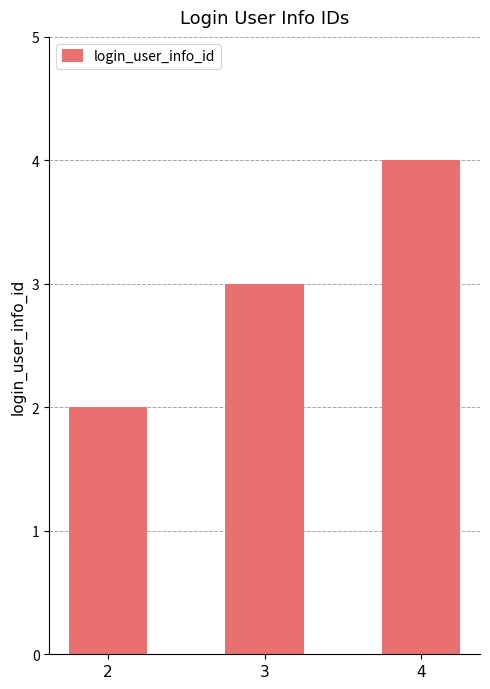

Rank the categories by value from lowest to highest.

2, 3, 4